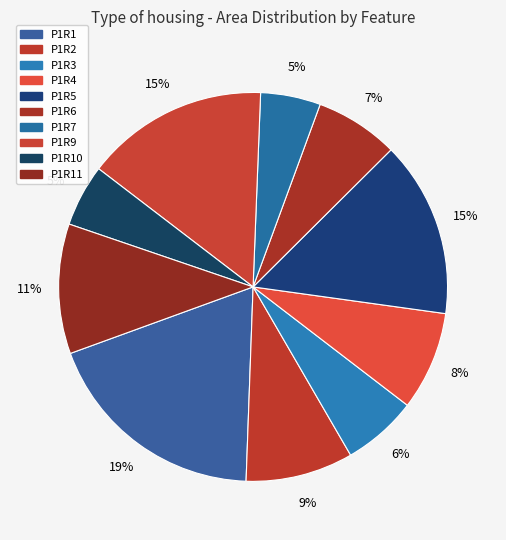

The P1R10 slice represents 1% of the pie. True or false?

False